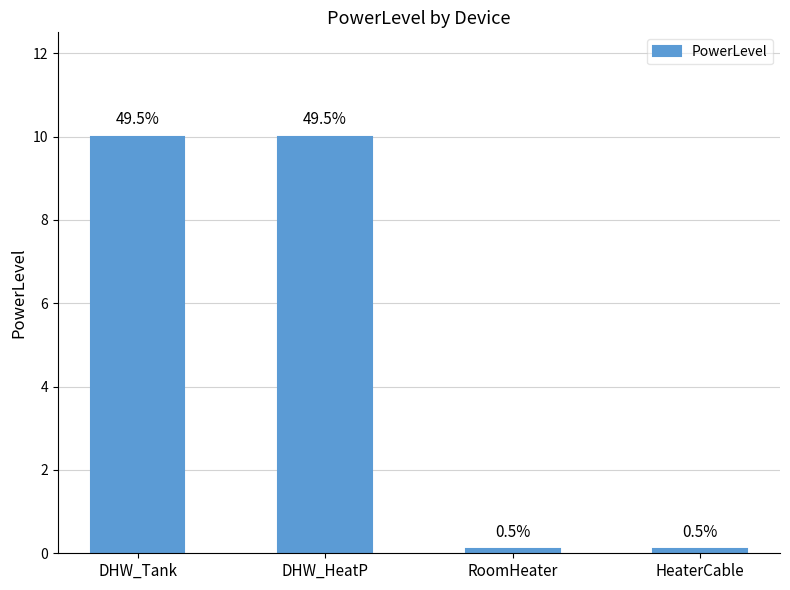

What is the label of the 4th bar from the right?

DHW_Tank